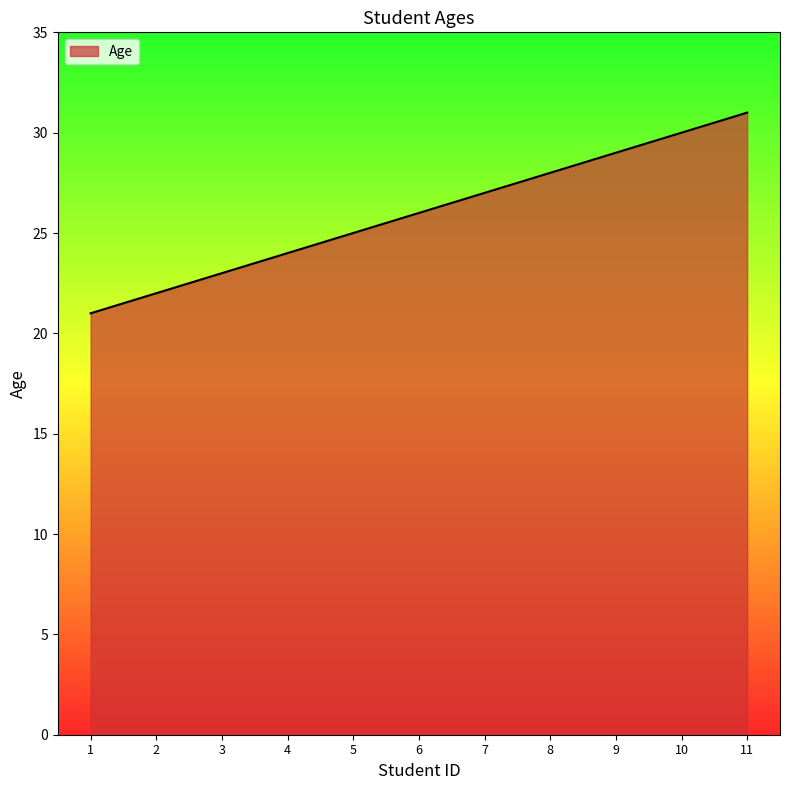

Where is the data nearest to the value 26?

6